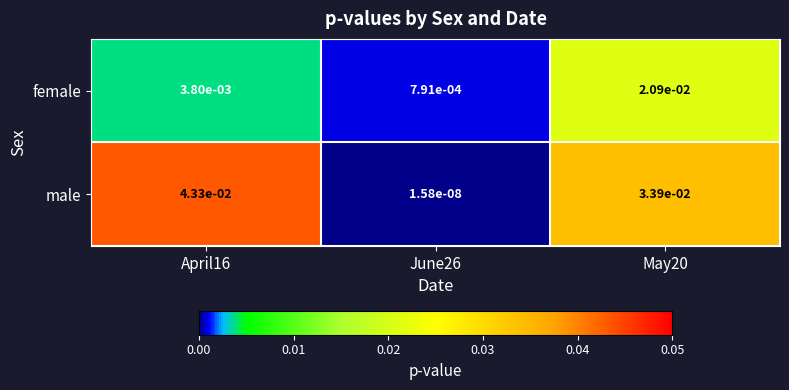

Rank the series by their maximum value, from highest to lowest.

male, female